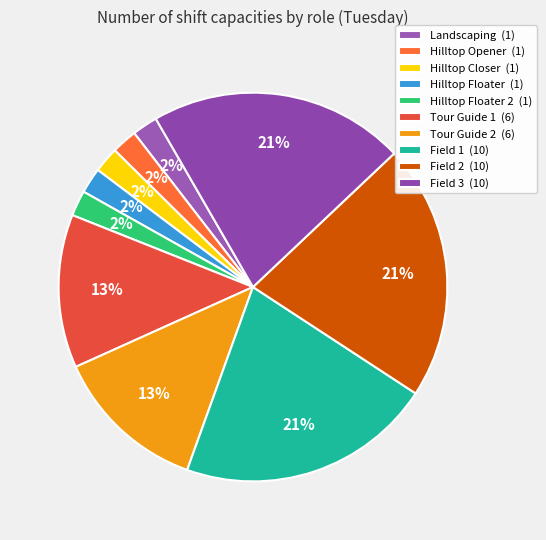

Which category has the biggest portion of the pie?

Field 1